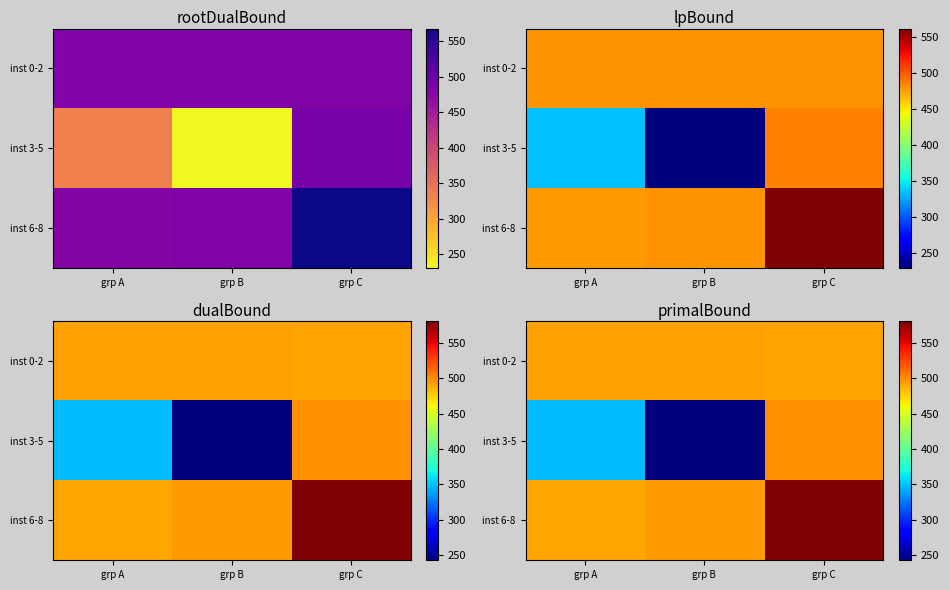

Where does the inst 6-8 series first go above 494?

grp B